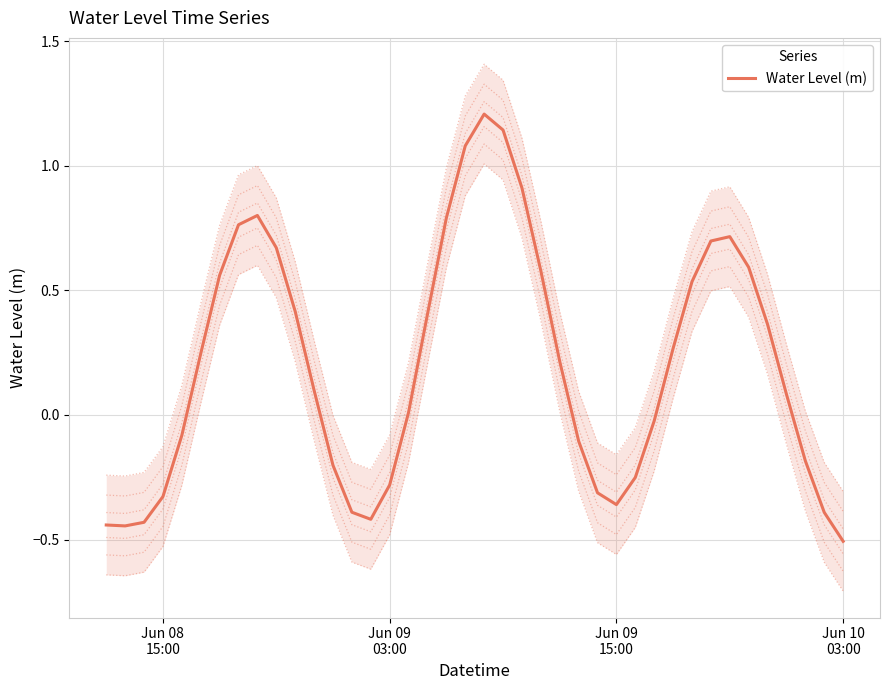

Count the number of data series in this chart.

1